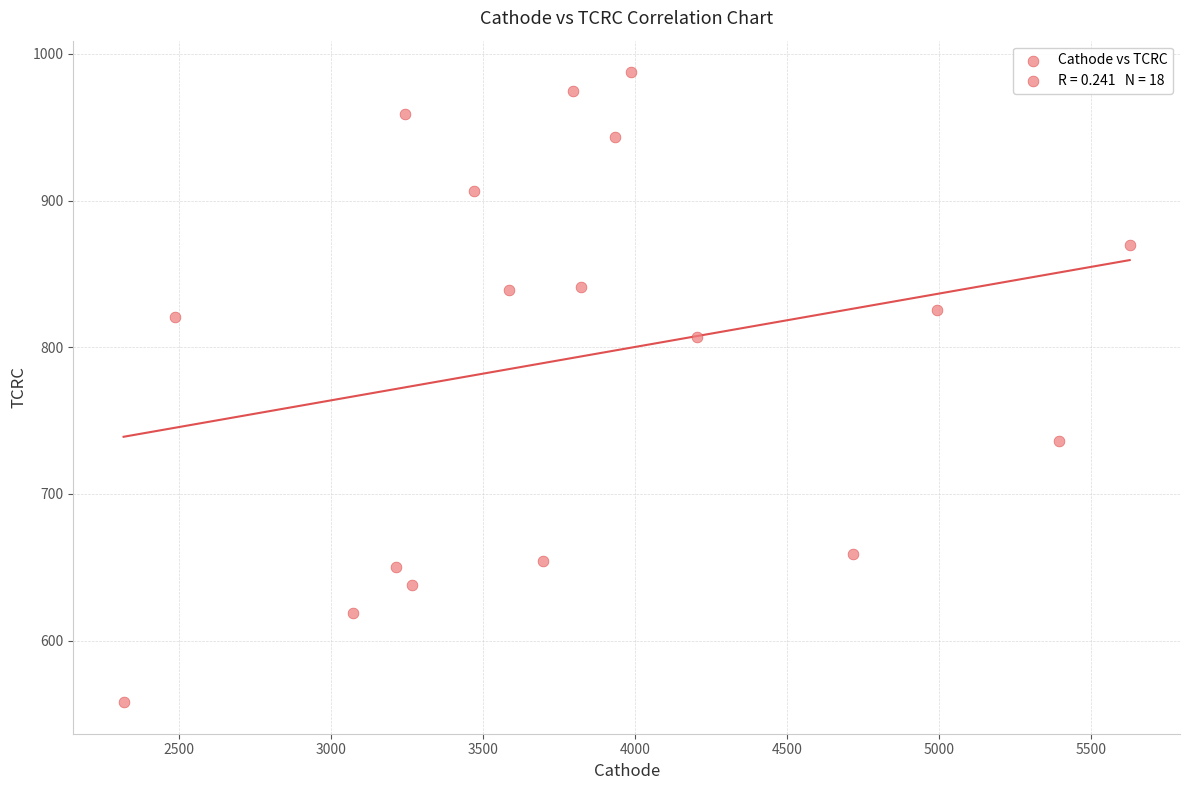

What is the range of Y values (max minus min)?

429.5